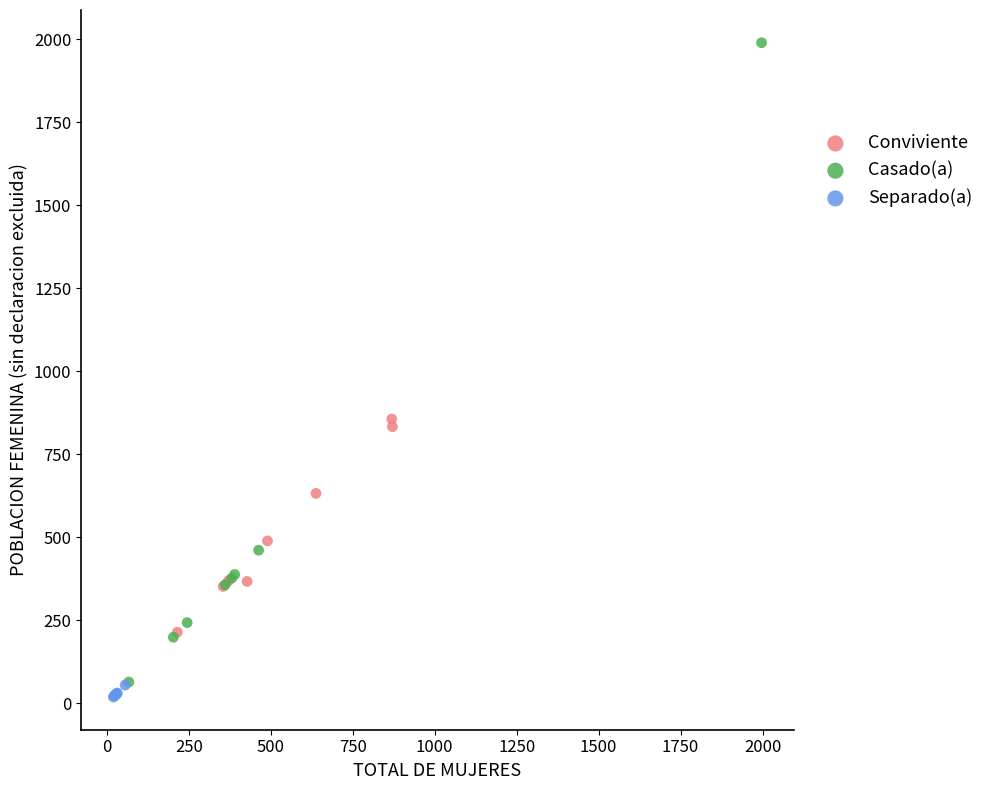

What are all the series names shown in the legend?

Conviviente, Casado(a), Separado(a)